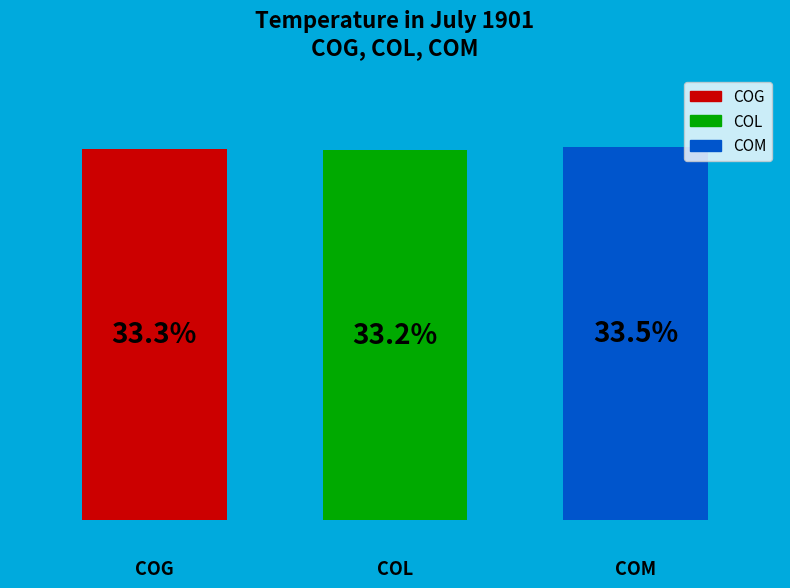

What percentage is the 1.0 slice, to the nearest percent?

33%